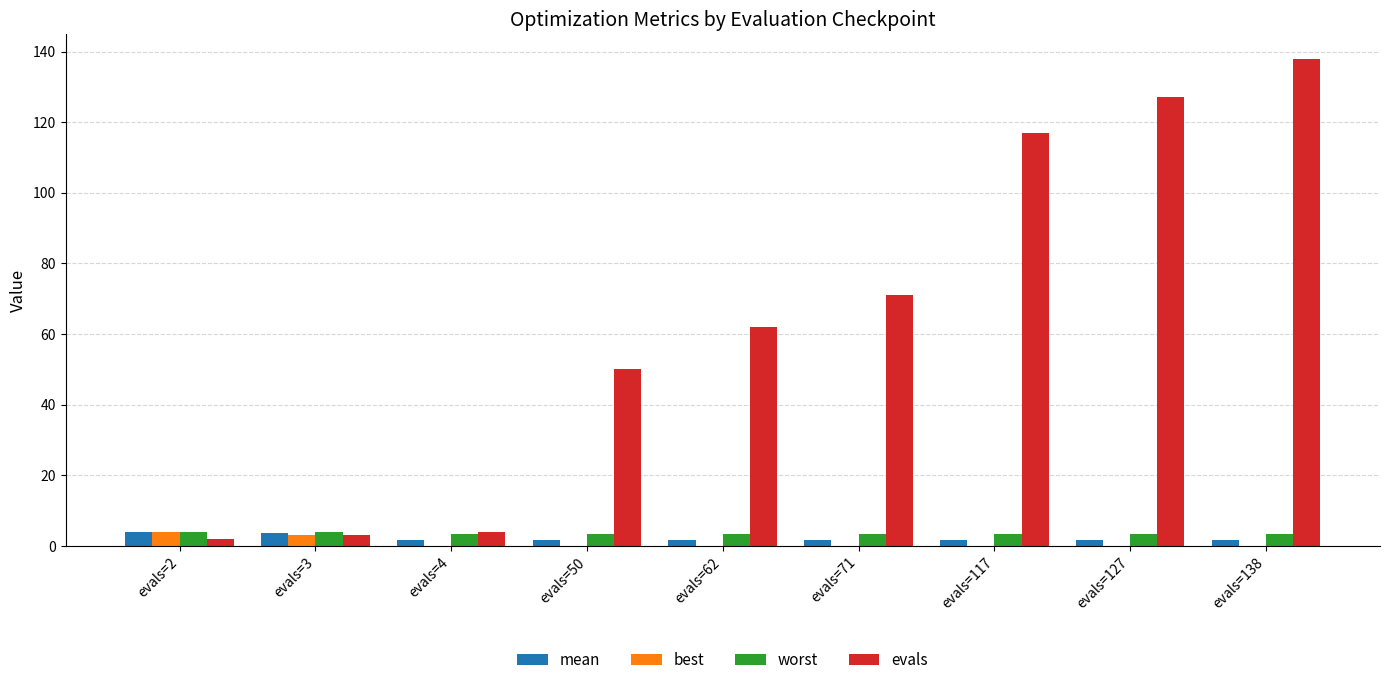

Read the best value at evals=3.

3.3